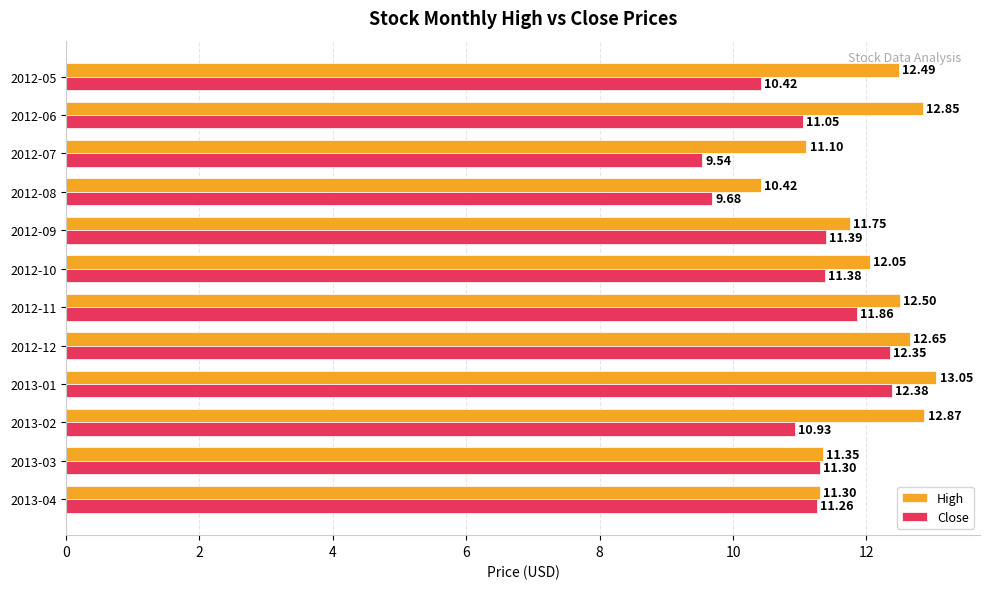

Which series has the widest spread of values?

Close